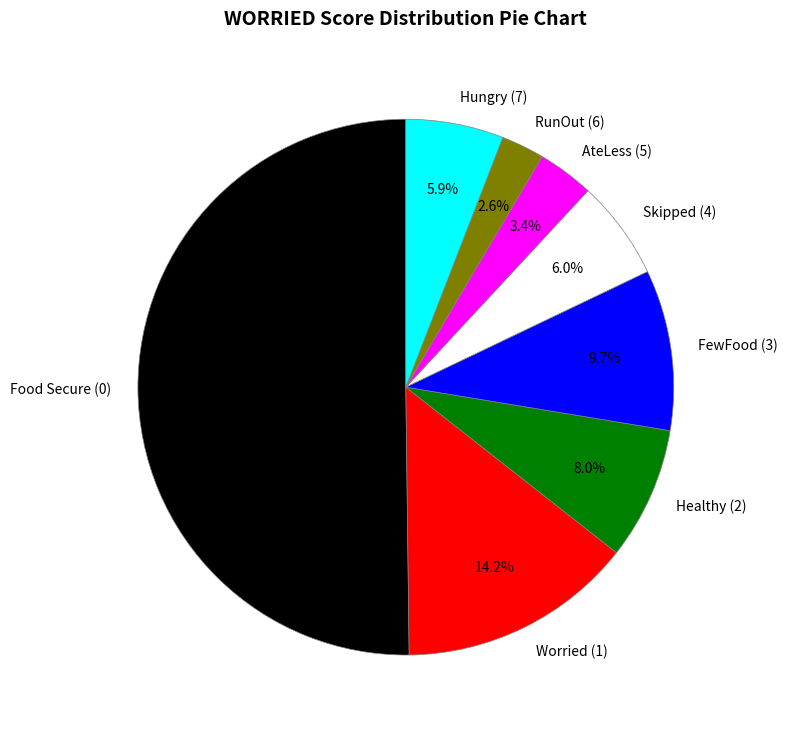

What is the ratio of the value at Healthy (2) to the value at Worried (1)?

0.6